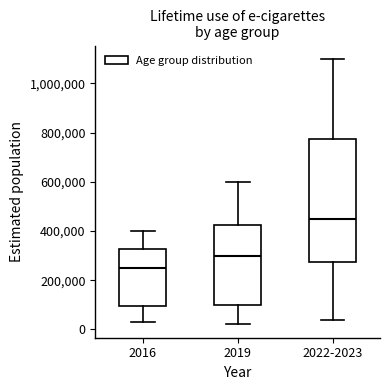

Reading left to right, read every box against the y-axis: the position of its median line, the range the box covers, and the ends of its whiskers. The values are not printed on the chart, so give them approximately, as read against the axis.

2016: median 260000, box 100000 to 320000, whiskers 40000 to 400000
2019: median 300000, box 100000 to 420000, whiskers 20000 to 600000
2022-2023: median 460000, box 280000 to 780000, whiskers 40000 to 1100000